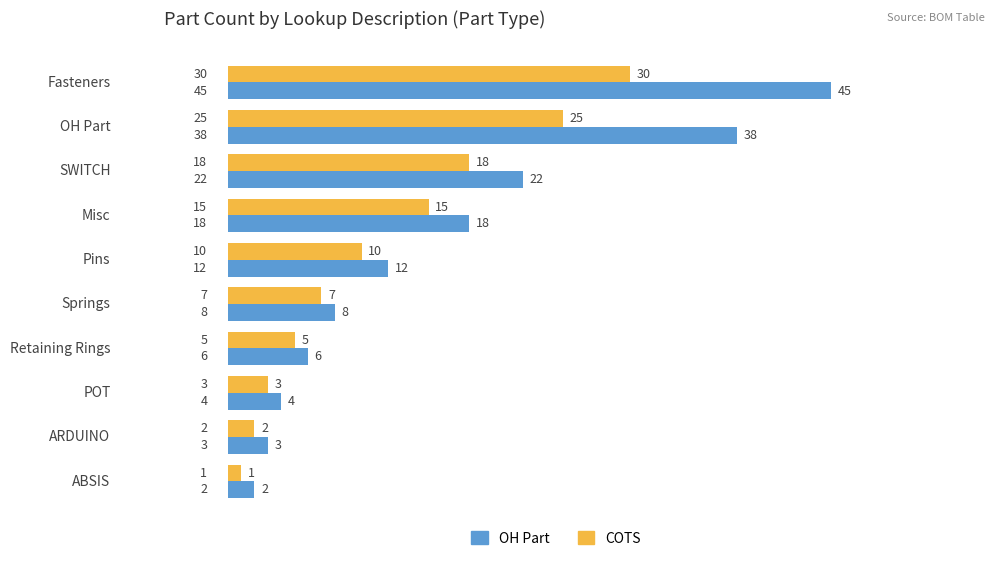

List the labels in order of OH Part value, largest first.

Fasteners, OH Part, SWITCH, Misc, Pins, Springs, Retaining Rings, POT, ARDUINO, ABSIS